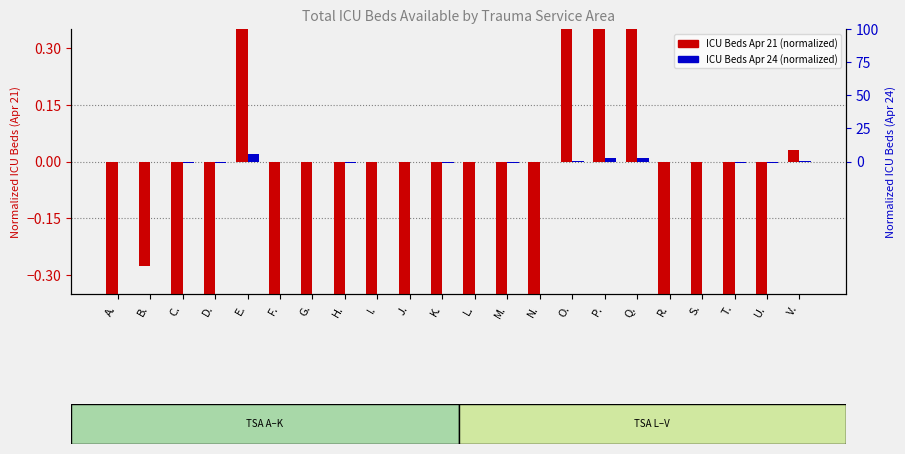

What is the minimum value shown in the chart?

-0.9